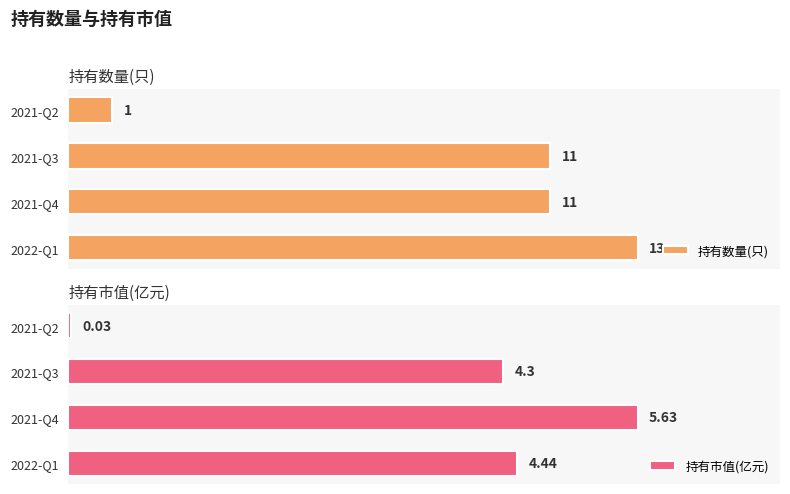

How many groups of bars are there?

4